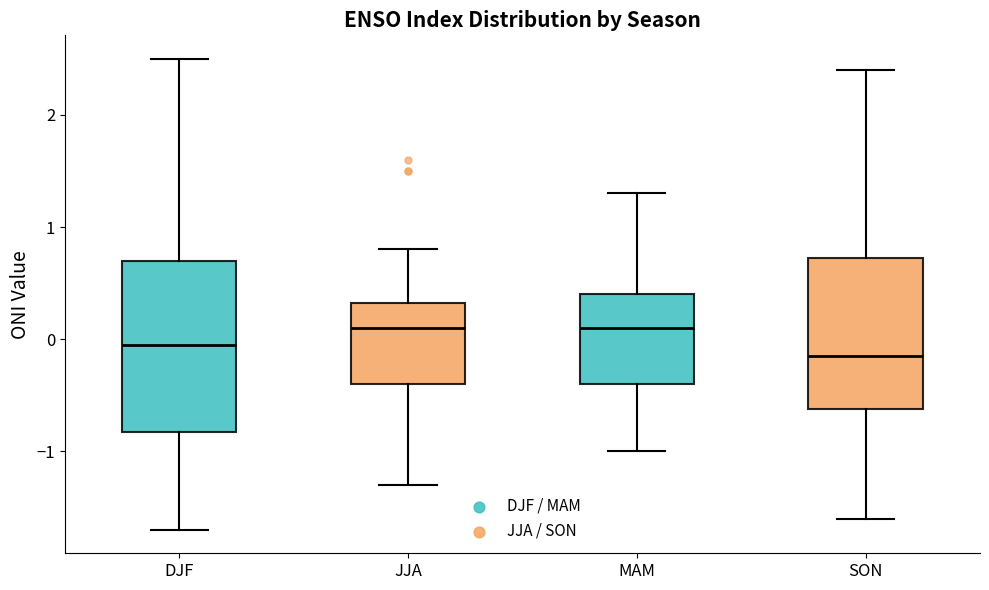

Which box's median line is the lowest?

SON